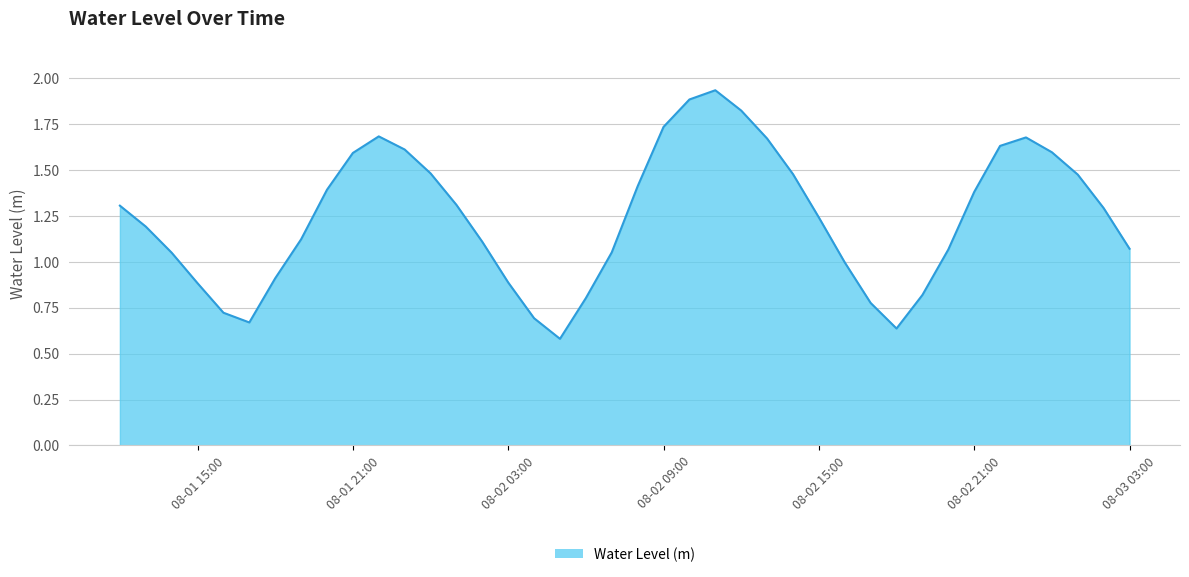

Which label corresponds to the smallest value in the chart?

2023-08-02 05:00:00